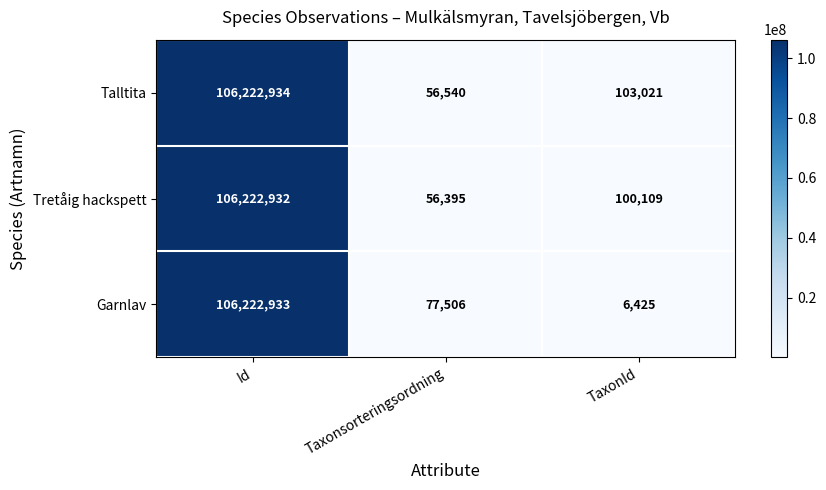

True or false: Tretåig hackspett has a value of 106222932 at Id.

True